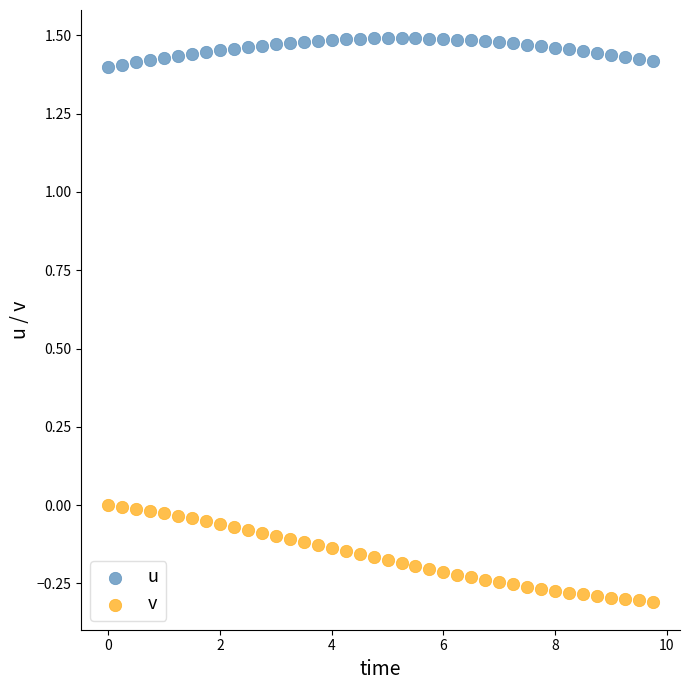

Which series contains the lowest Y value?

v